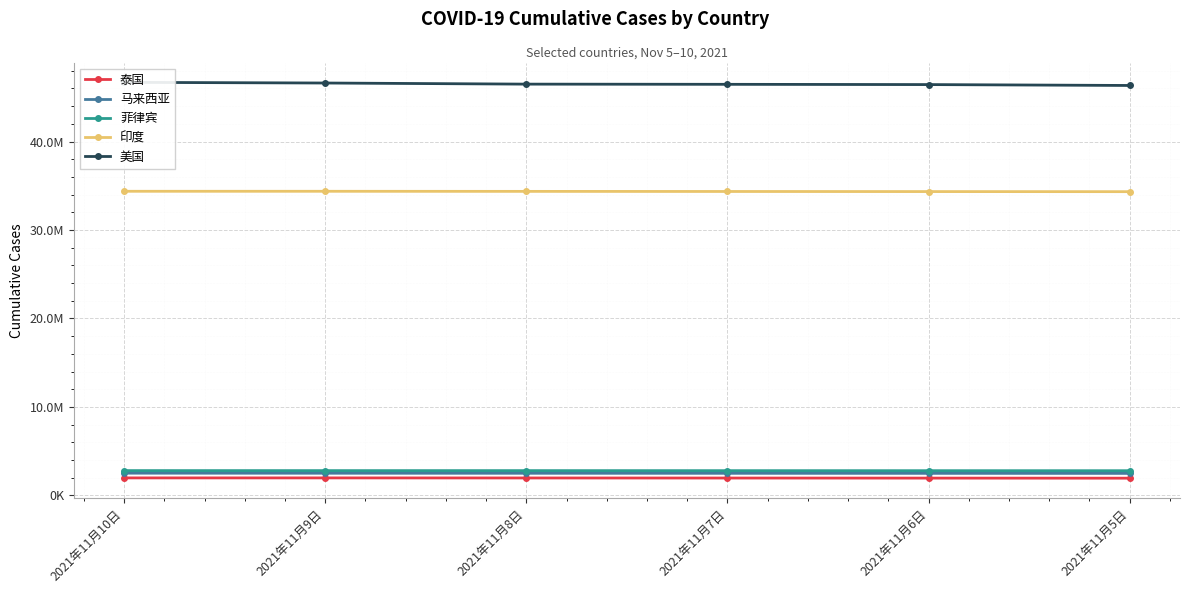

What is the label of the 3rd point from the right?

2021年11月7日